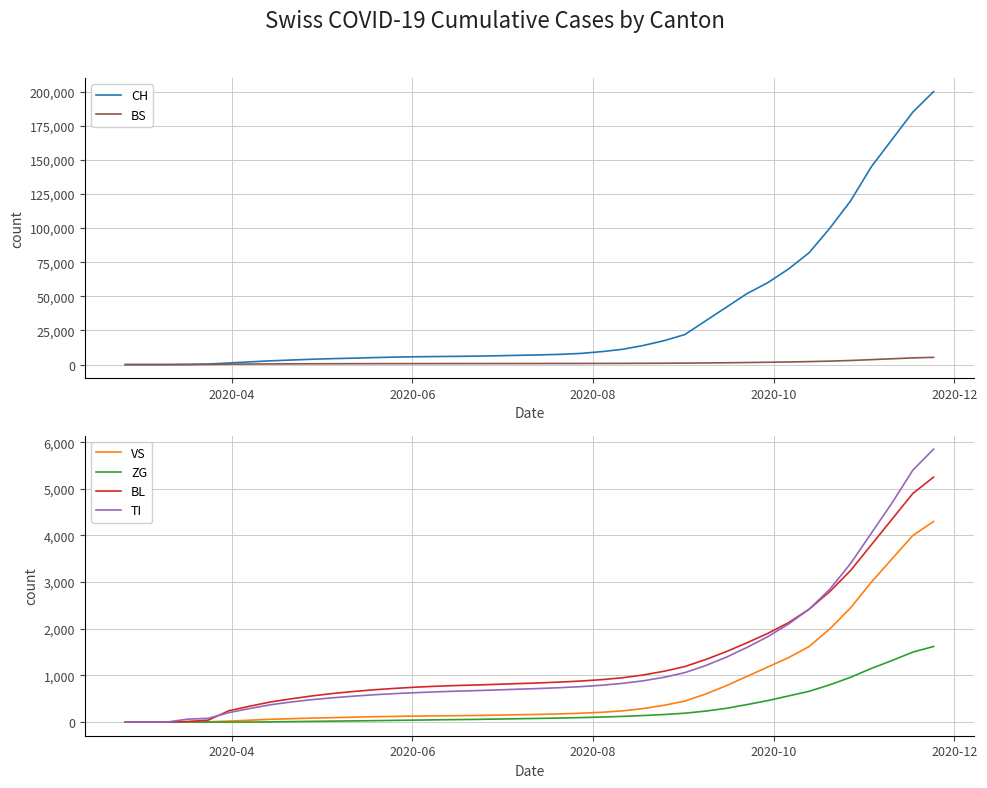

What is the difference between the maximum and minimum values in the BS series?

5300